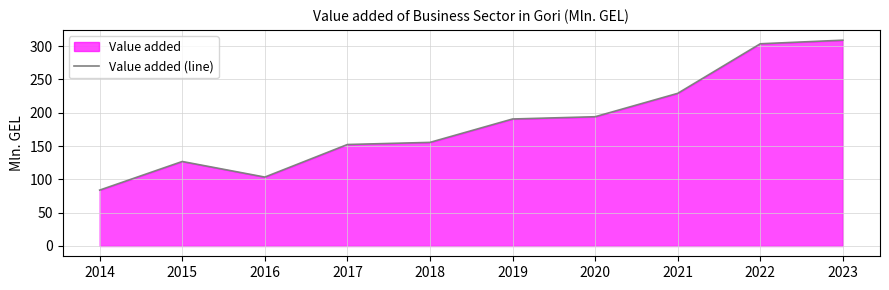

The chart shows a value of 83.9 at 2014. True or false?

True